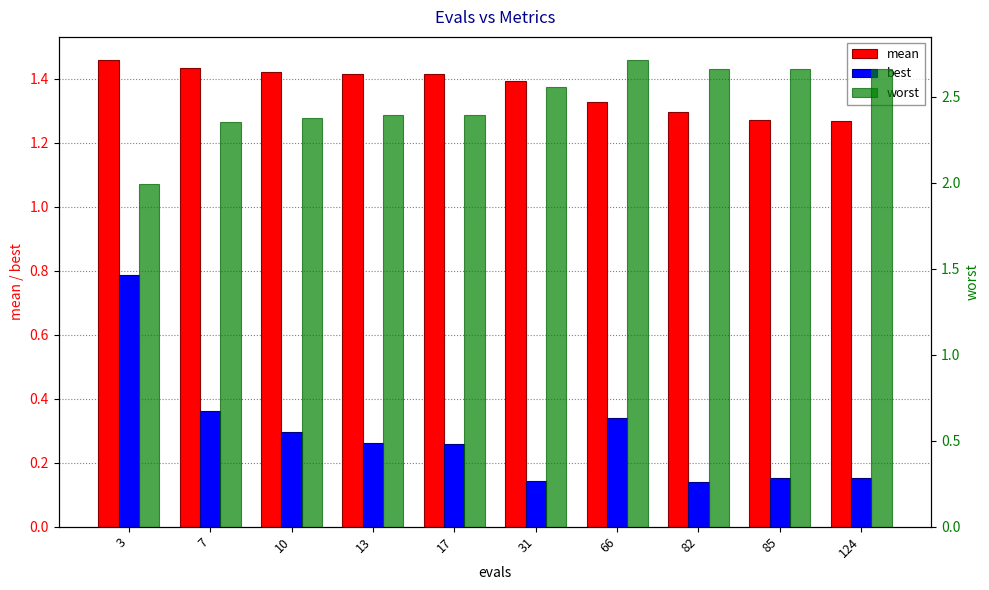

What is the sum of all worst values?

24.8